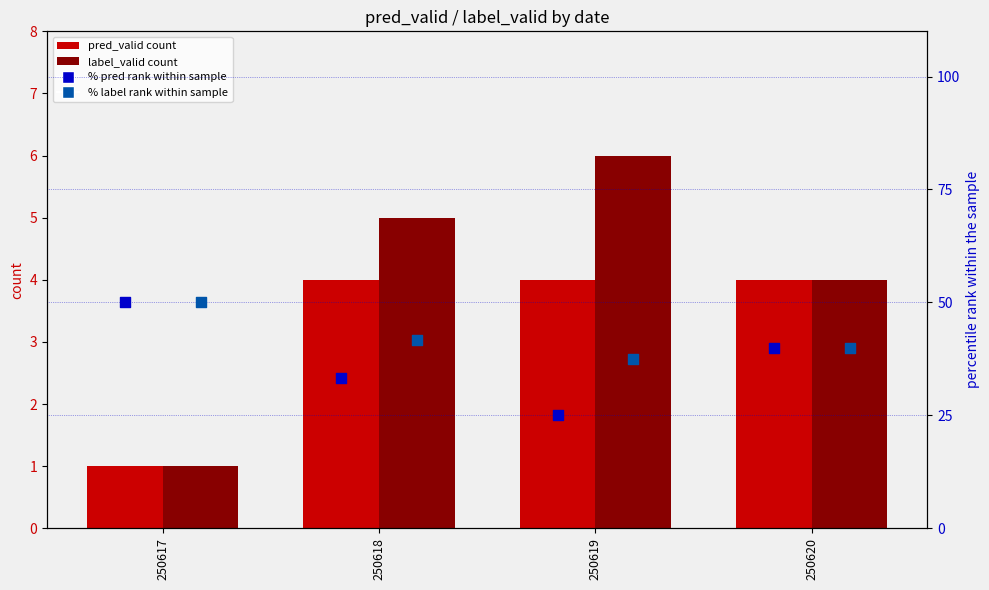

Which series contains the lowest Y value?

pred_valid